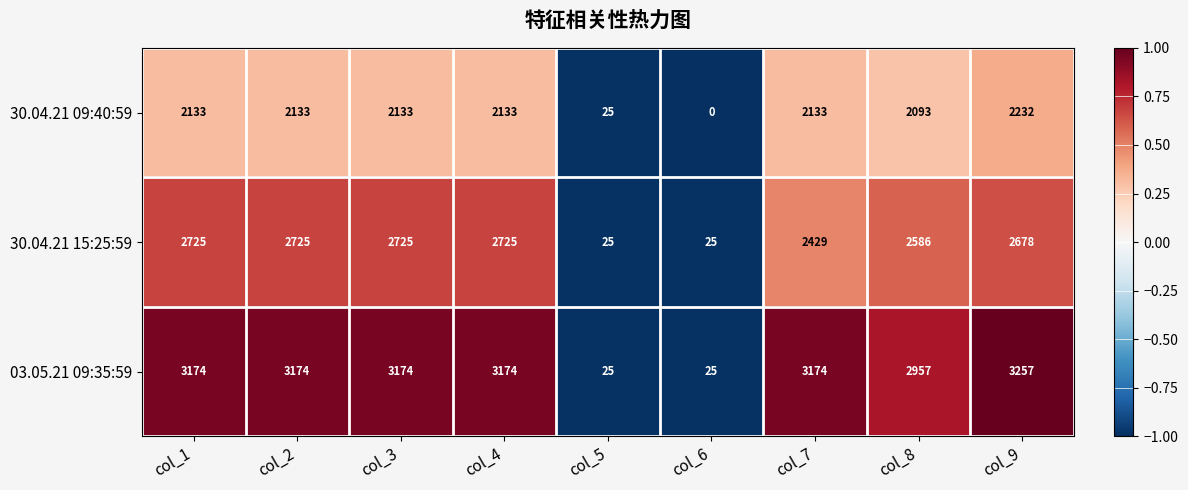

At which category does the chart reach its minimum across all series?

col_6